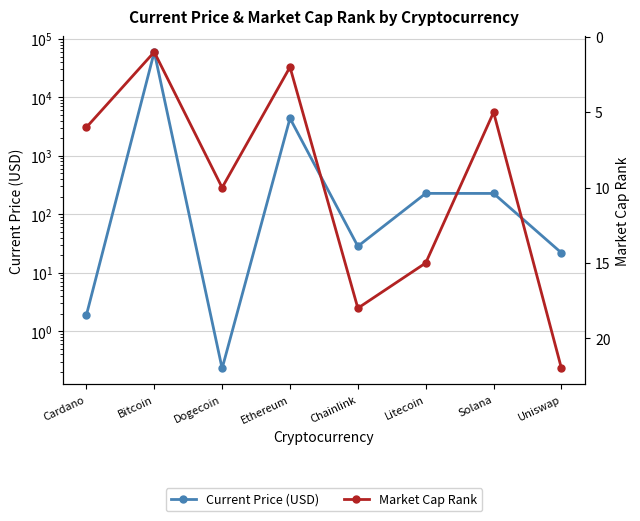

Rank the series by their average value, from highest to lowest.

Current Price (USD), Market Cap Rank